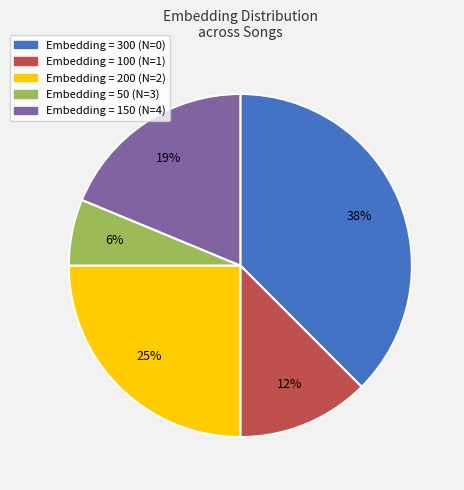

Is there a majority slice in this chart?

No